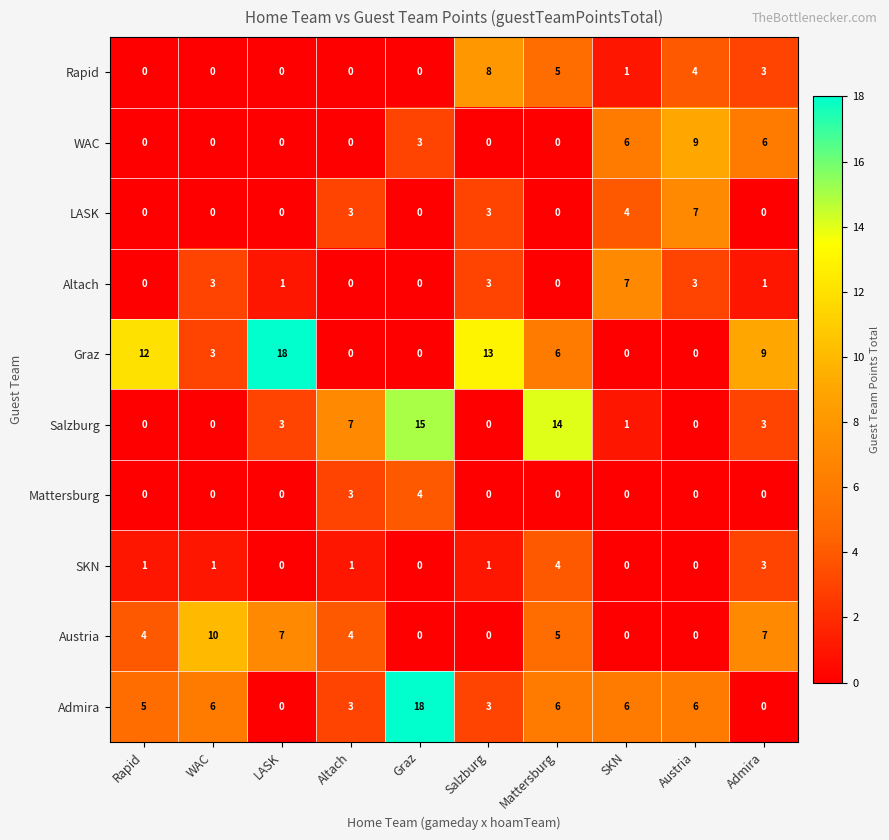

What value does the Graz series have at Salzburg, to the nearest 10?

10